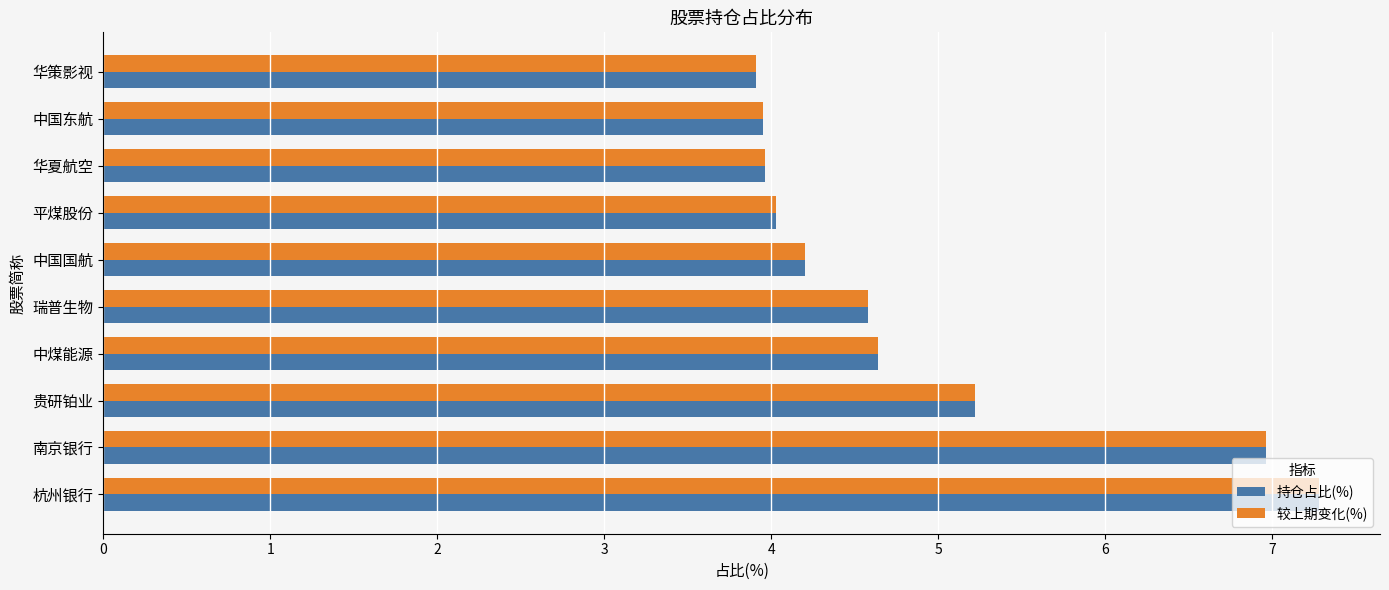

What are all the series names shown in the legend?

持仓占比(%), 较上期变化(%)